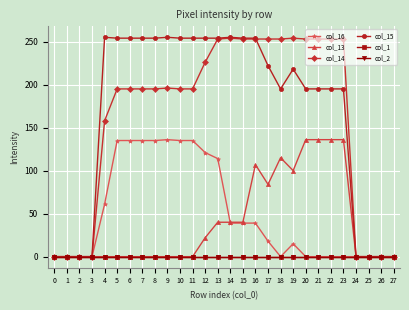

Does the chart have visible grid lines?

Yes